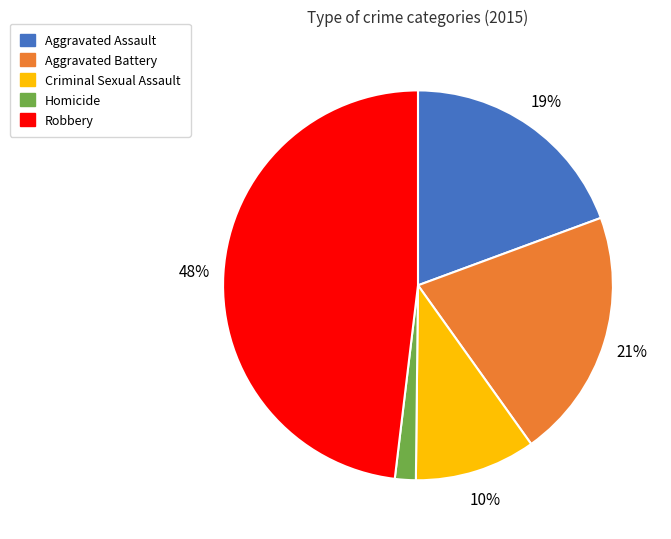

To the nearest percent, what portion does Homicide represent?

2%